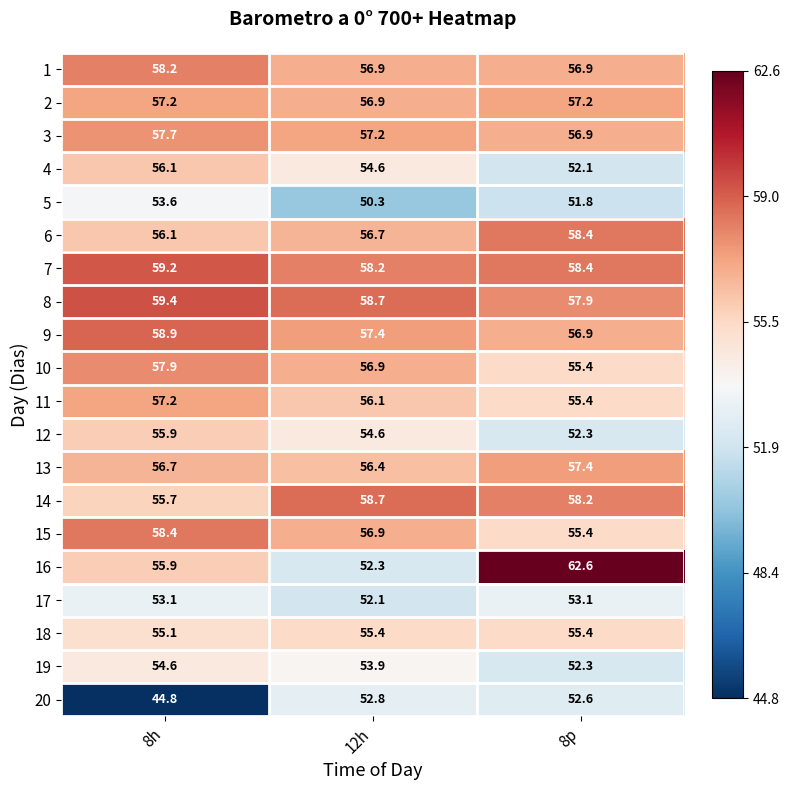

Which series has the widest spread of values?

16